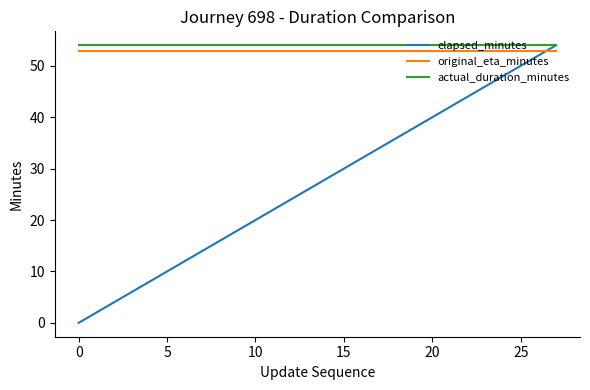

How many categories are shown in the chart?

28